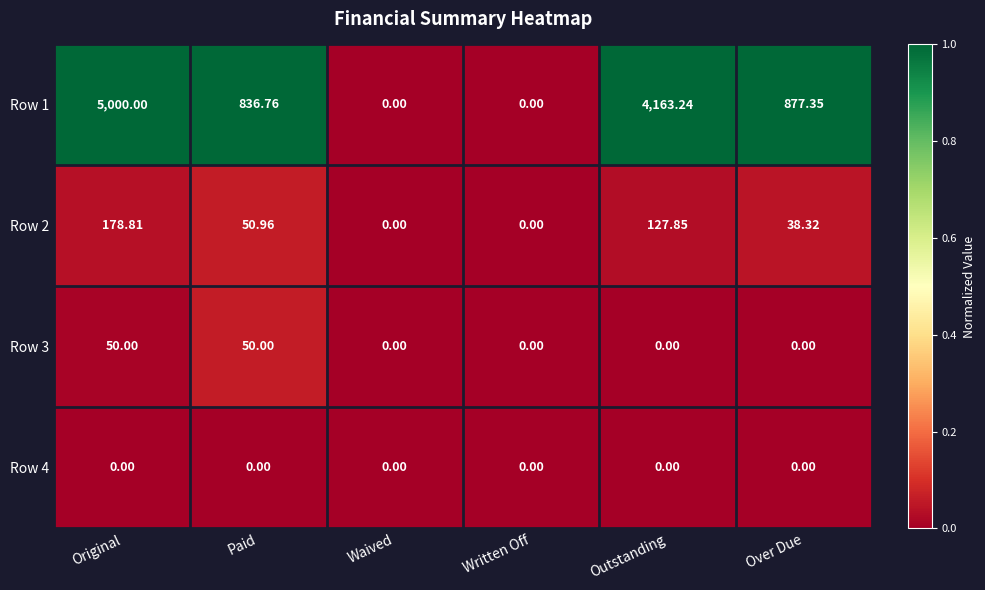

What is the difference between the highest and lowest values at Paid?

836.8